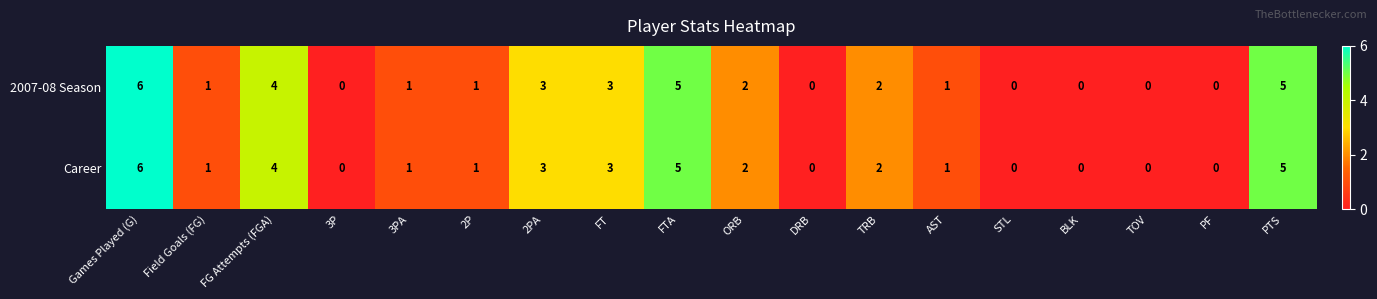

What is the greatest value displayed?

6